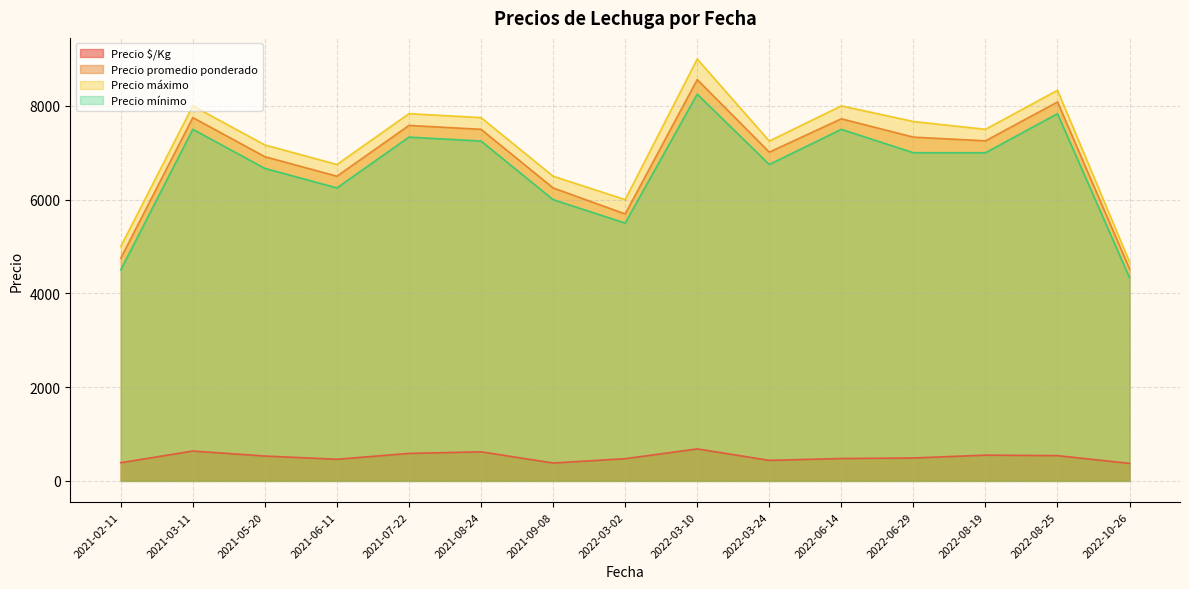

At which category is the sum across all series the highest?

2022-03-10